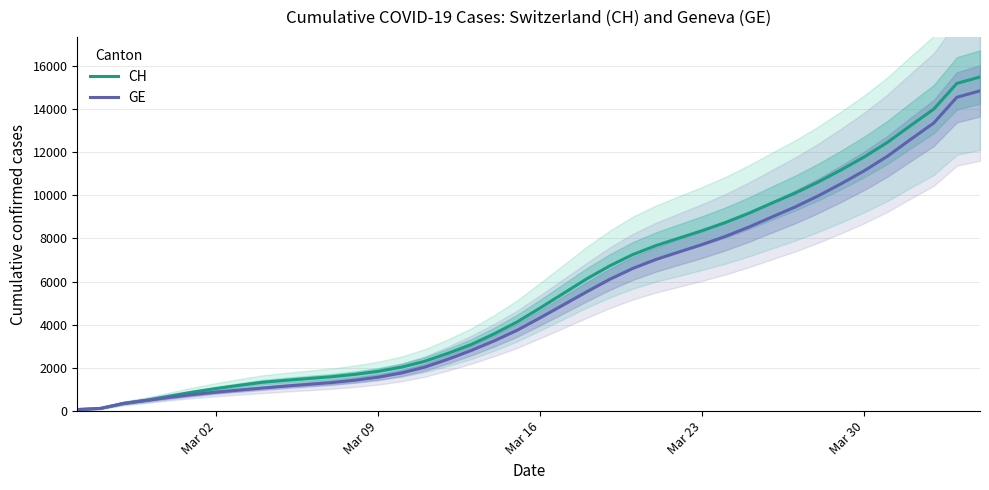

The value of CH at Mar 23 is 8357.2. True or false?

True